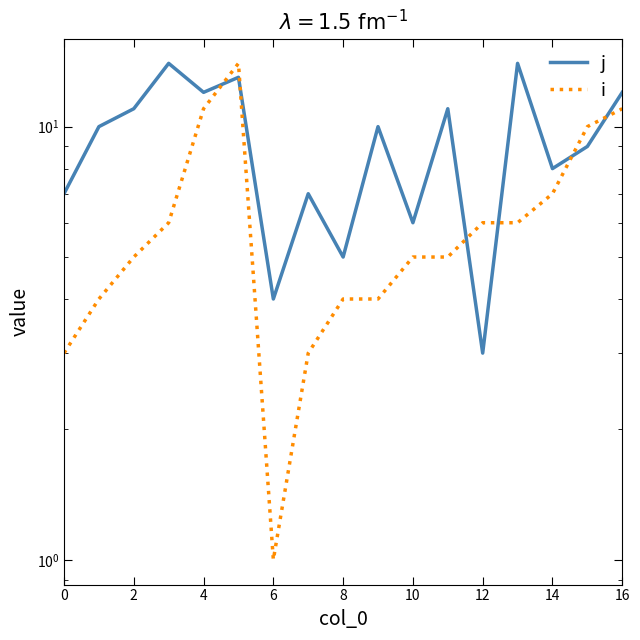

Rank the series by their average value, from highest to lowest.

j, i